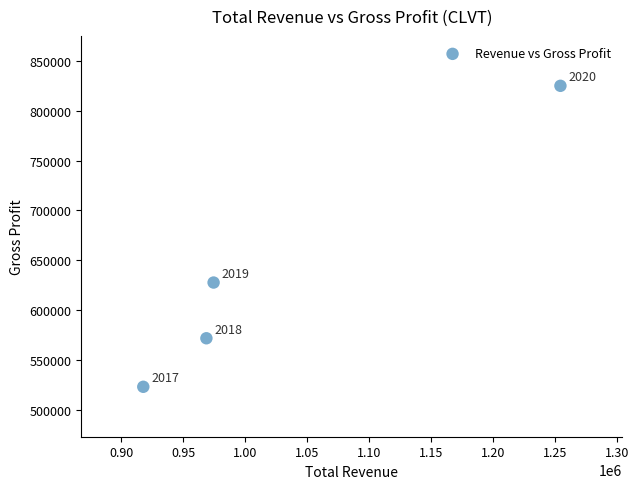

What Y value in the scatter plot is closest to 674100?

627800